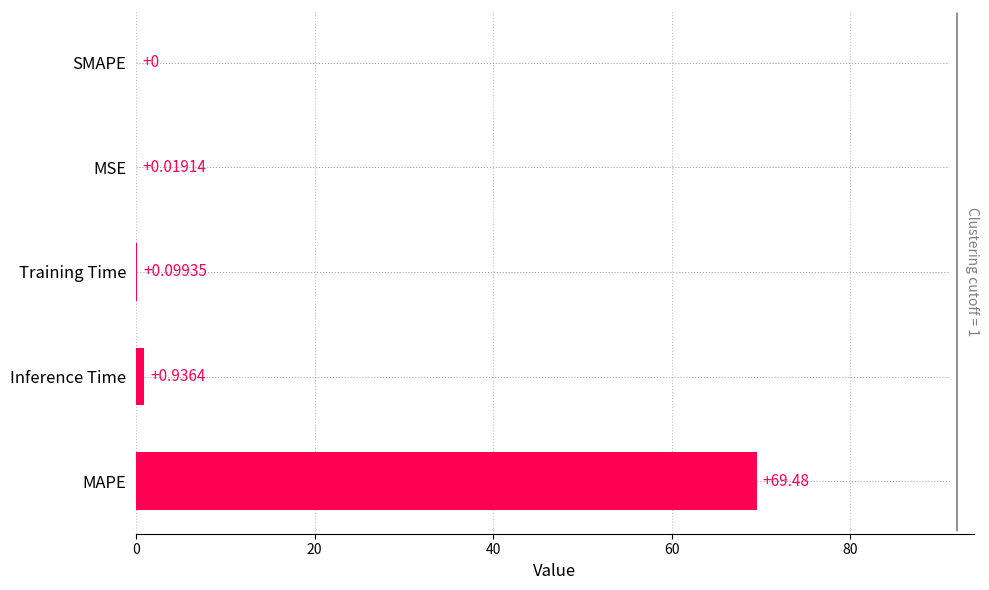

Between SMAPE and Training Time, which is larger?

Training Time